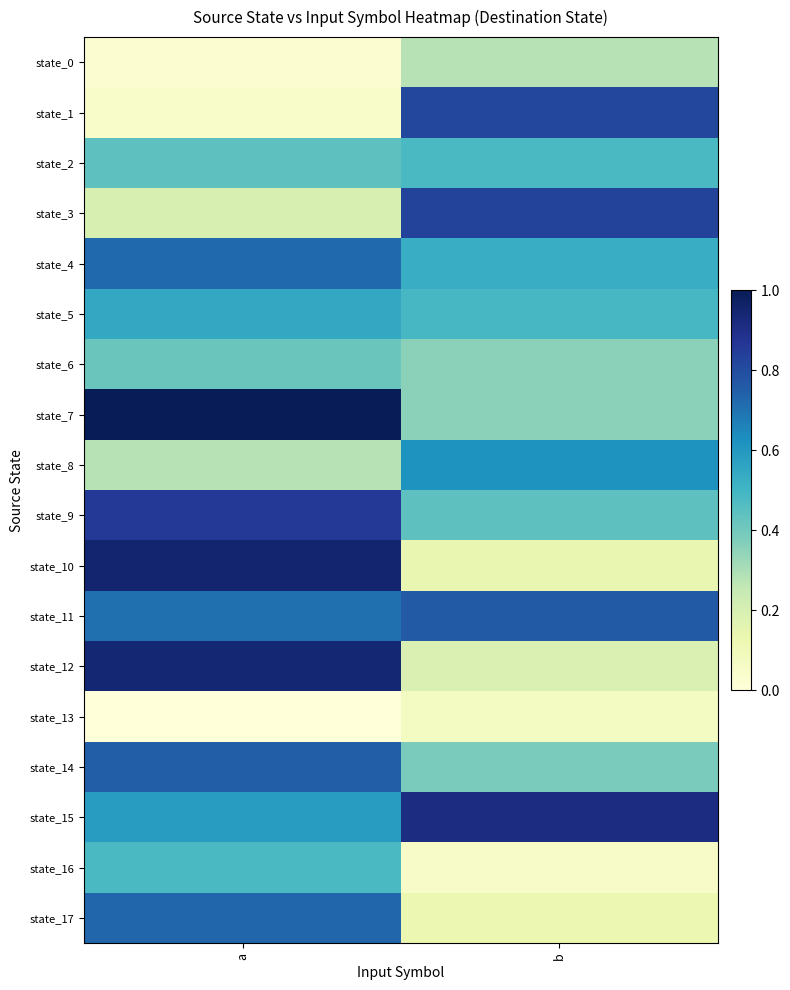

What is the average value of the state_3 series?

0.5